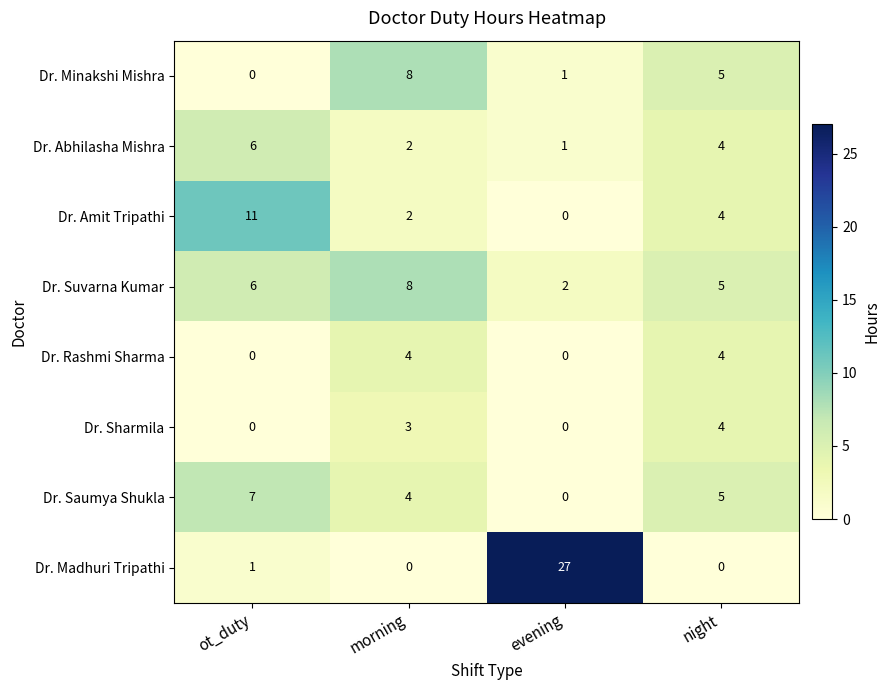

What is the sum of the Dr. Saumya Shukla values at evening and night?

5